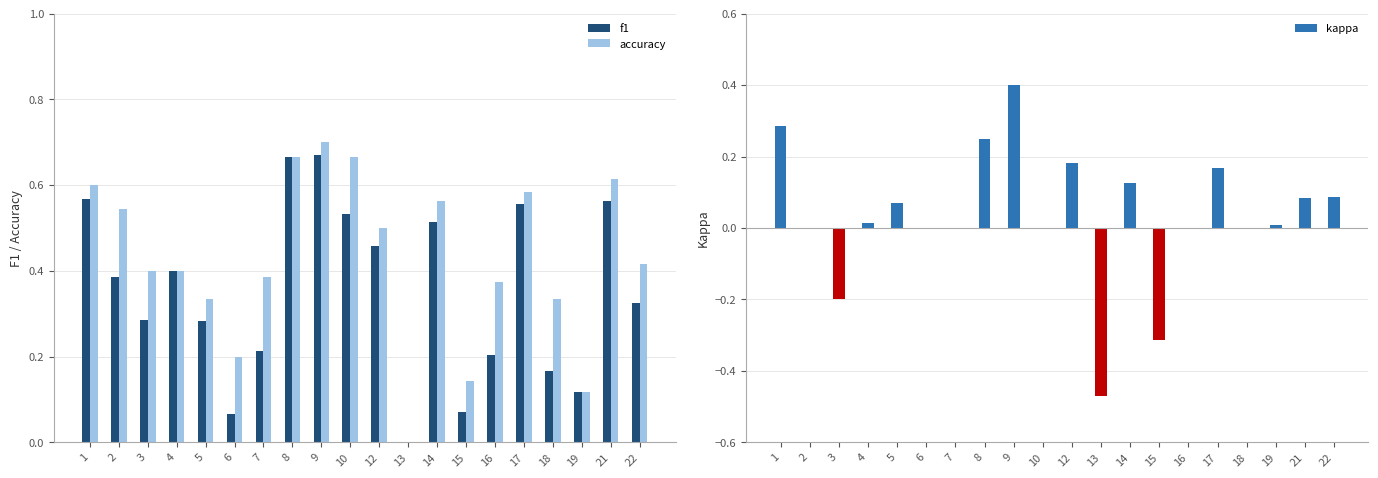

Does the chart contain stacked bars?

No